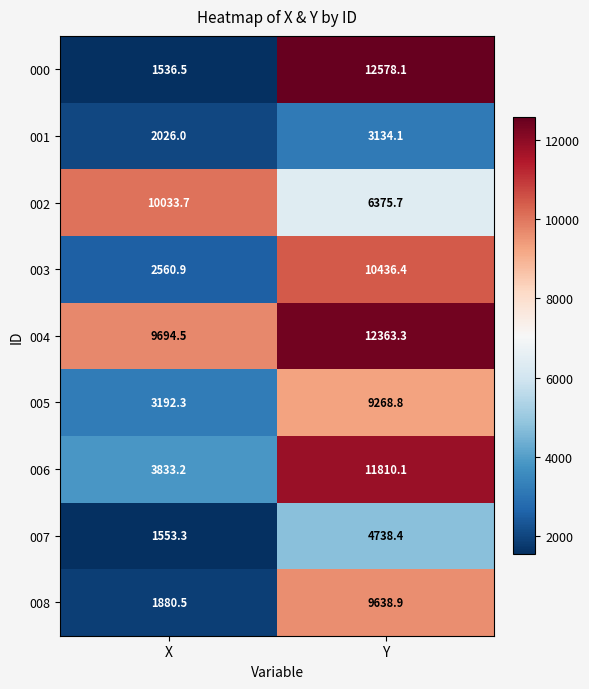

At X, list the series in order from smallest to largest.

000, 007, 008, 001, 003, 005, 006, 004, 002